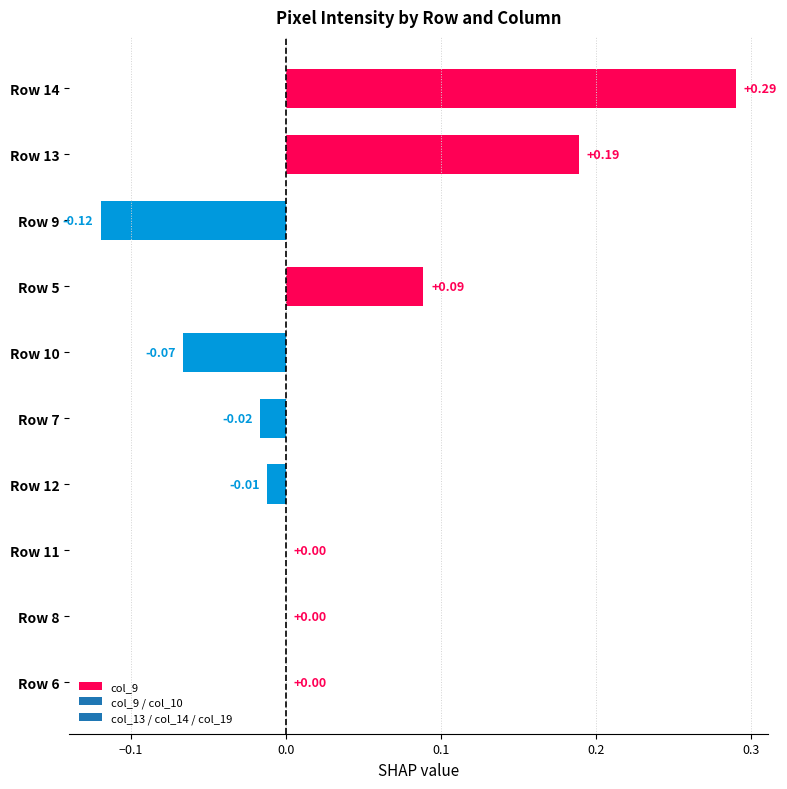

Which category has the highest value across all series?

Row 14